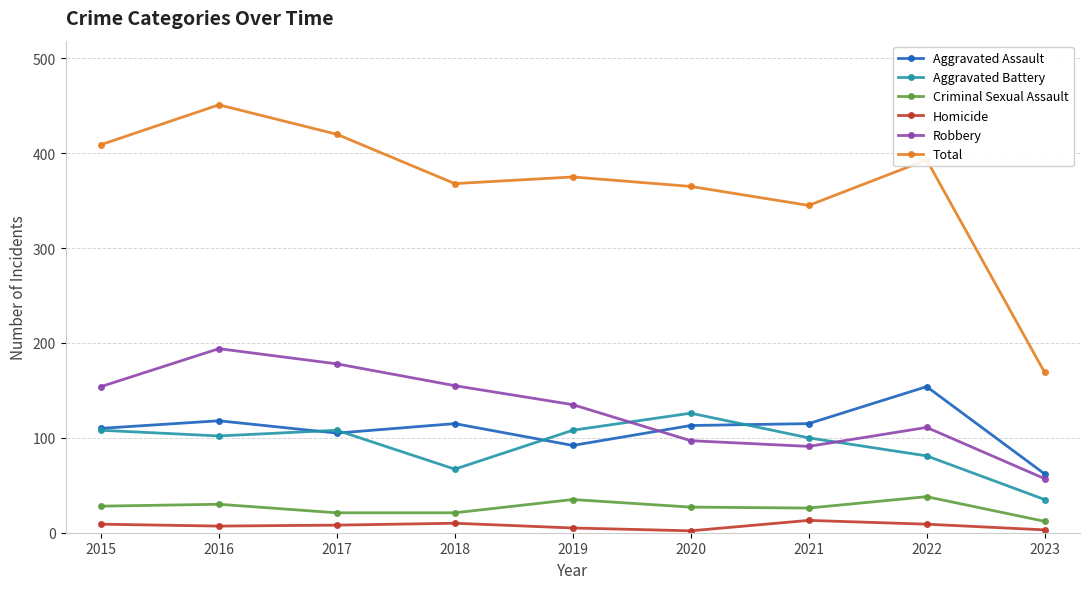

What is the difference between the maximum and second lowest values in the Aggravated Battery series?

59